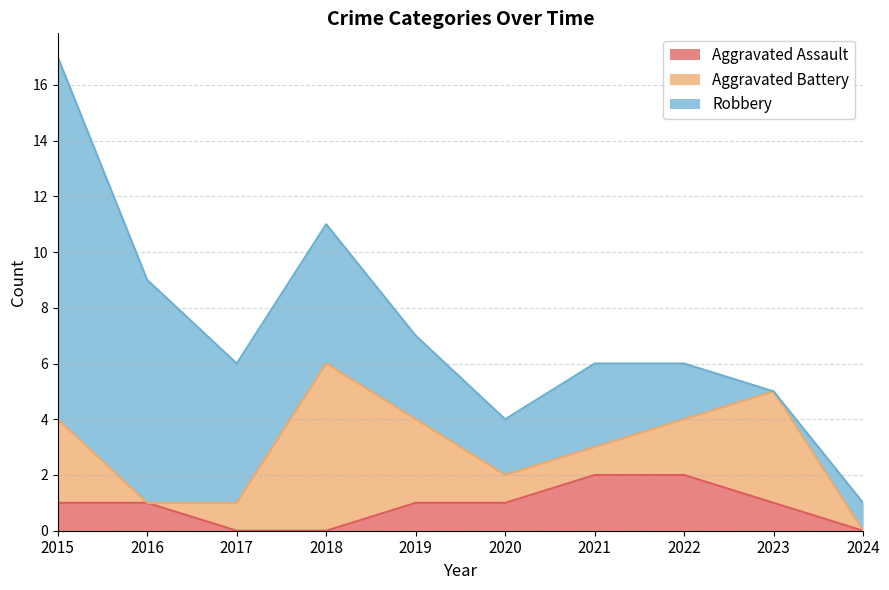

Reading left to right, transcribe all the data shown in this chart.

Aggravated Assault: 1	1	0	0	1	1	2	2	1	0
Aggravated Battery: 3	0	1	6	3	1	1	2	4	0
Robbery: 13	8	5	5	3	2	3	2	0	1